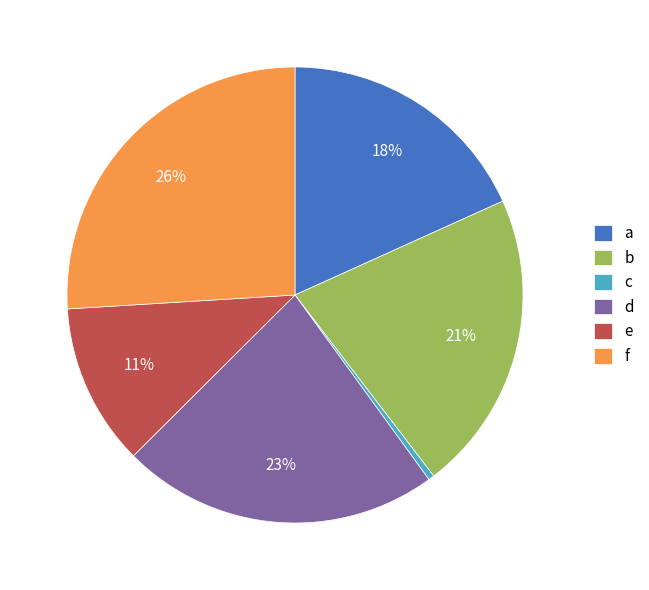

The c slice represents 0% of the pie. True or false?

True